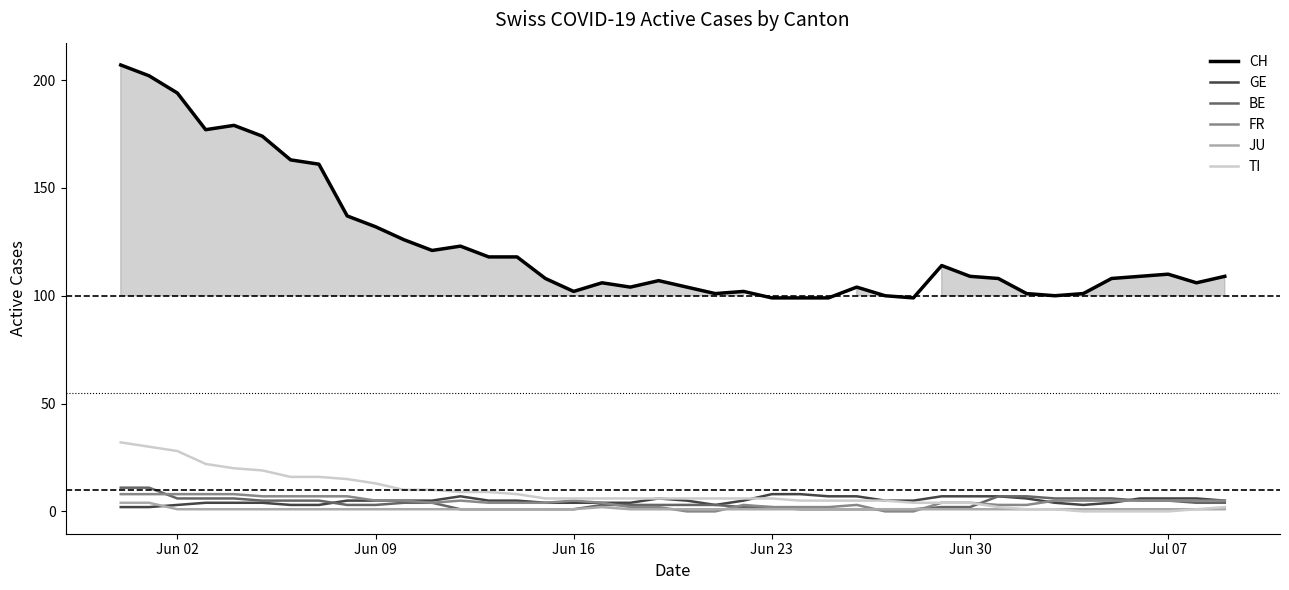

True or false: TI has more than 0 points higher than both neighbors.

False